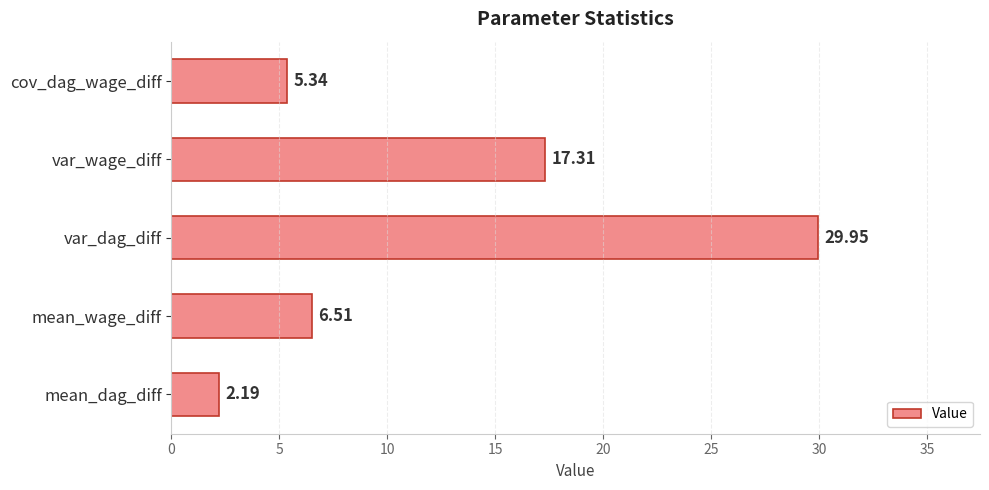

List the labels in order of value, largest first.

var_dag_diff, var_wage_diff, mean_wage_diff, cov_dag_wage_diff, mean_dag_diff